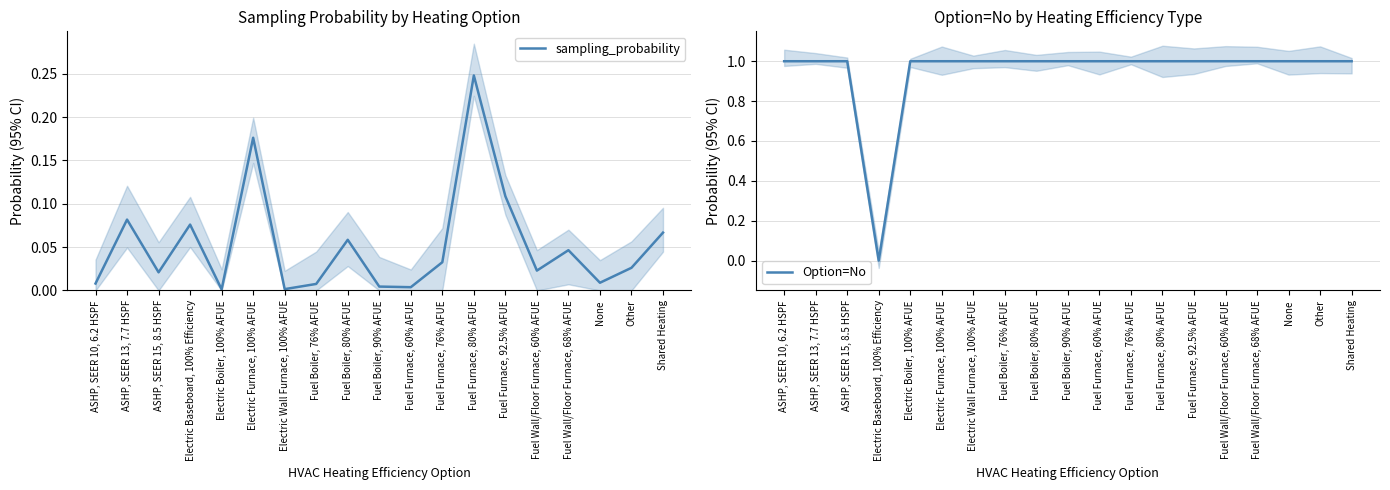

Between Fuel Furnace, 76% AFUE and Fuel Furnace, 92.5% AFUE, which series saw the biggest shift?

sampling_probability